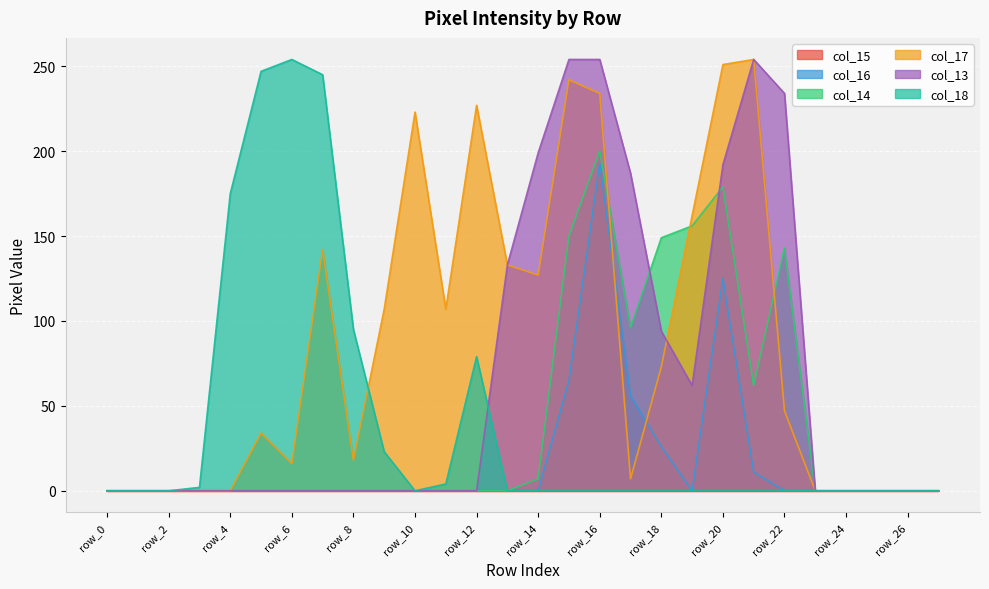

At which label is col_16 closest to 0?

row_0